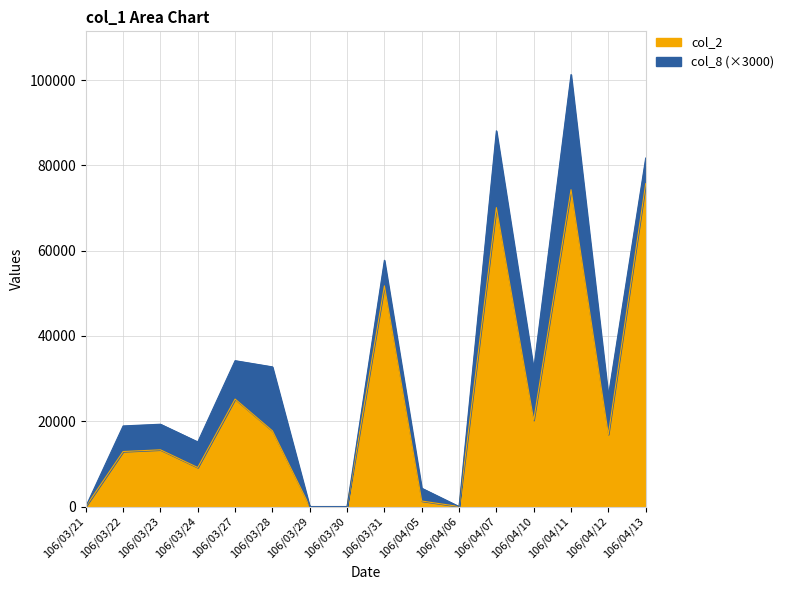

What is the change in value from 106/04/11 to 106/04/13?

+1410